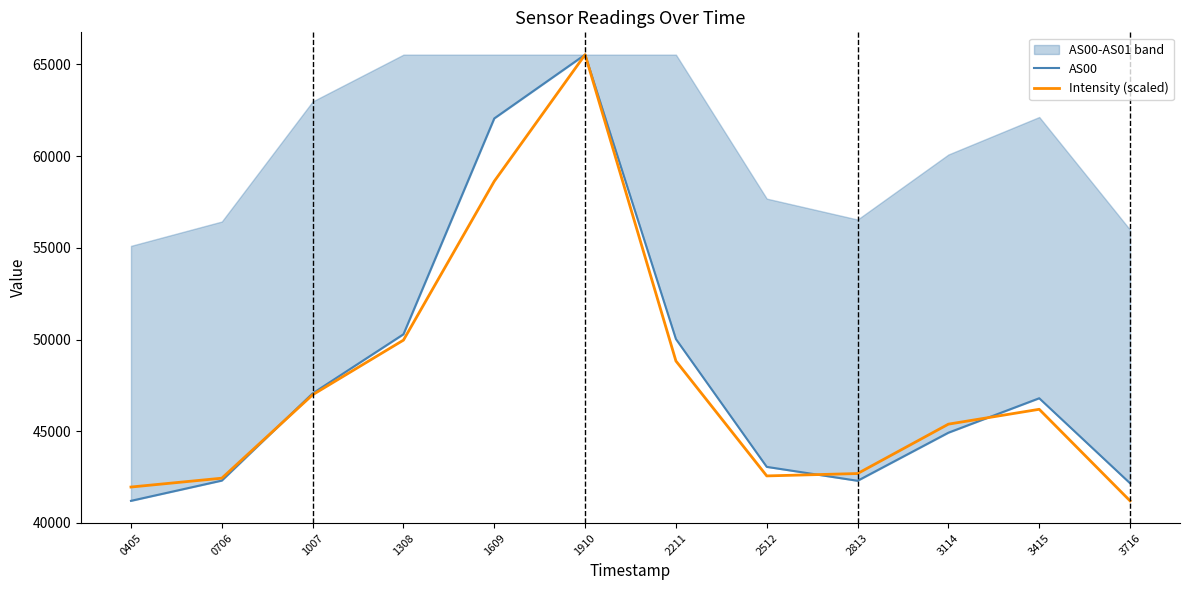

At how many categories does at least one series exceed 46566?

6